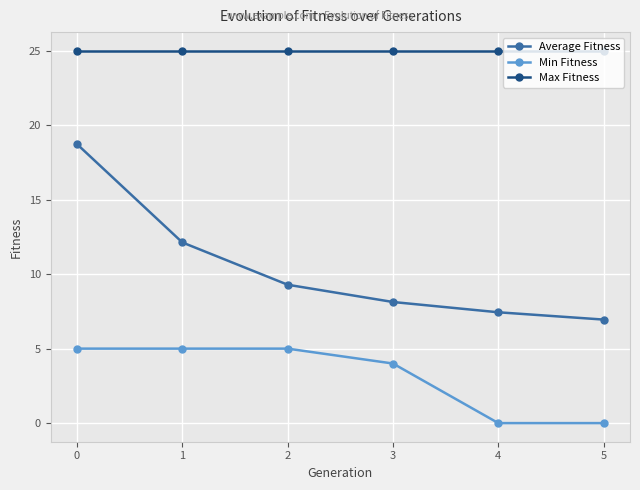

Which series has the widest spread of values?

Average Fitness